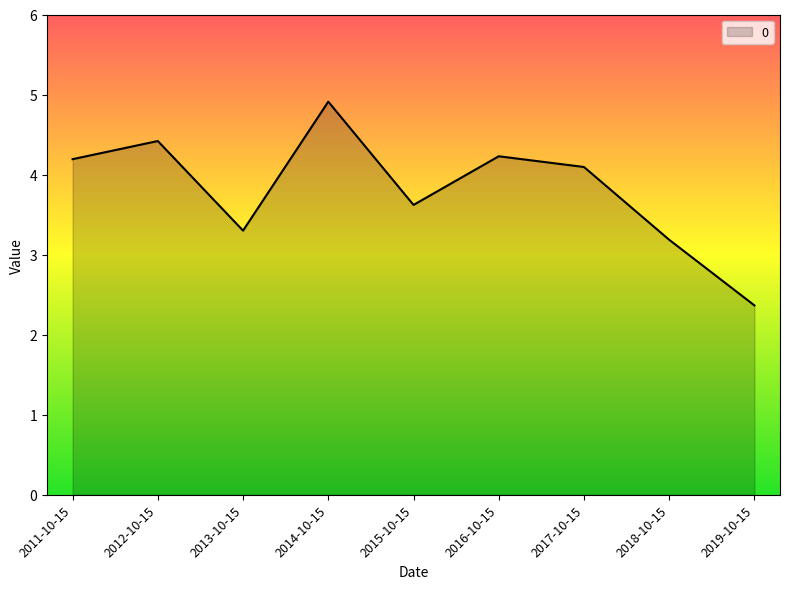

The chart shows a value of 4.4 at 2012-10-15. True or false?

True